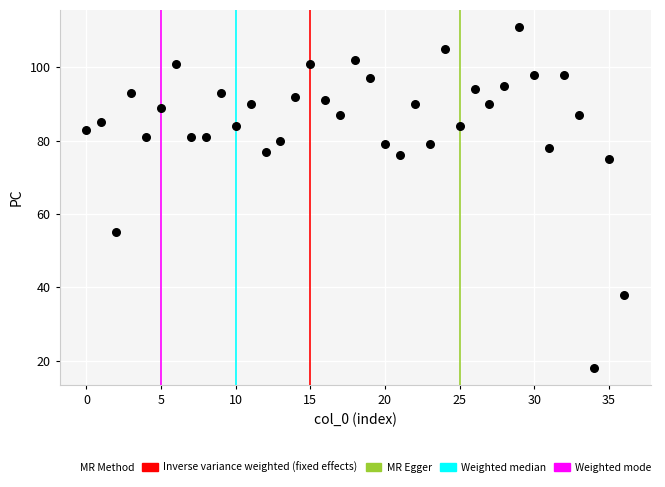

What is the range of Y values (max minus min)?

93